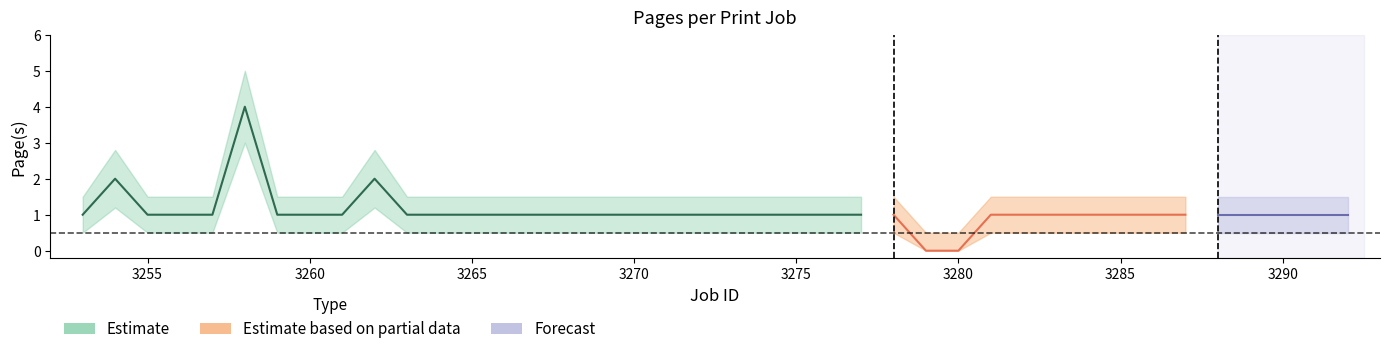

In pages_mid, how many points are higher than both neighbors (excluding endpoints)?

3